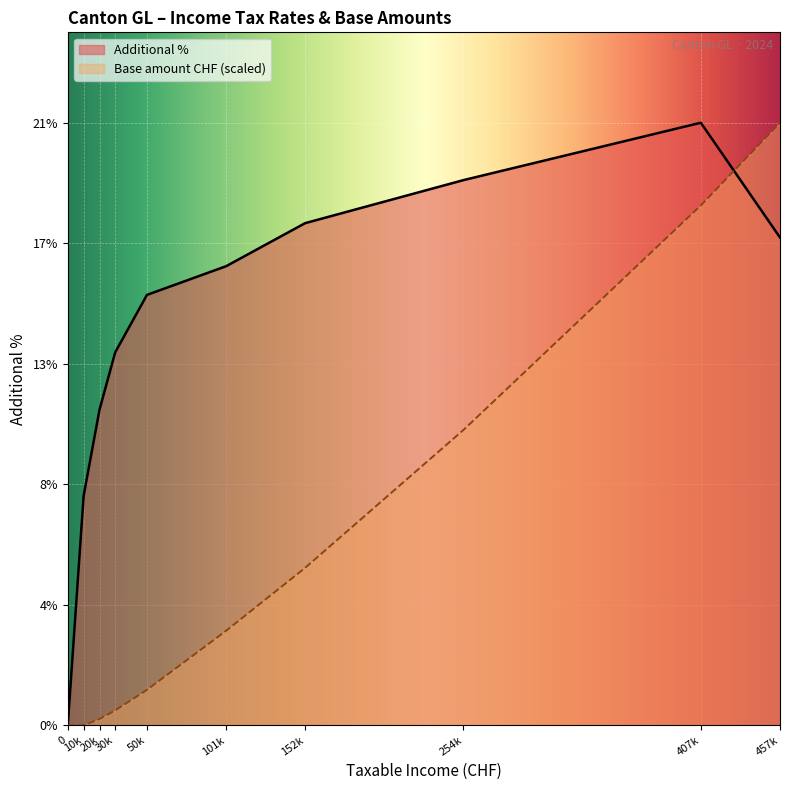

Which series has the largest total across all categories?

Additional %